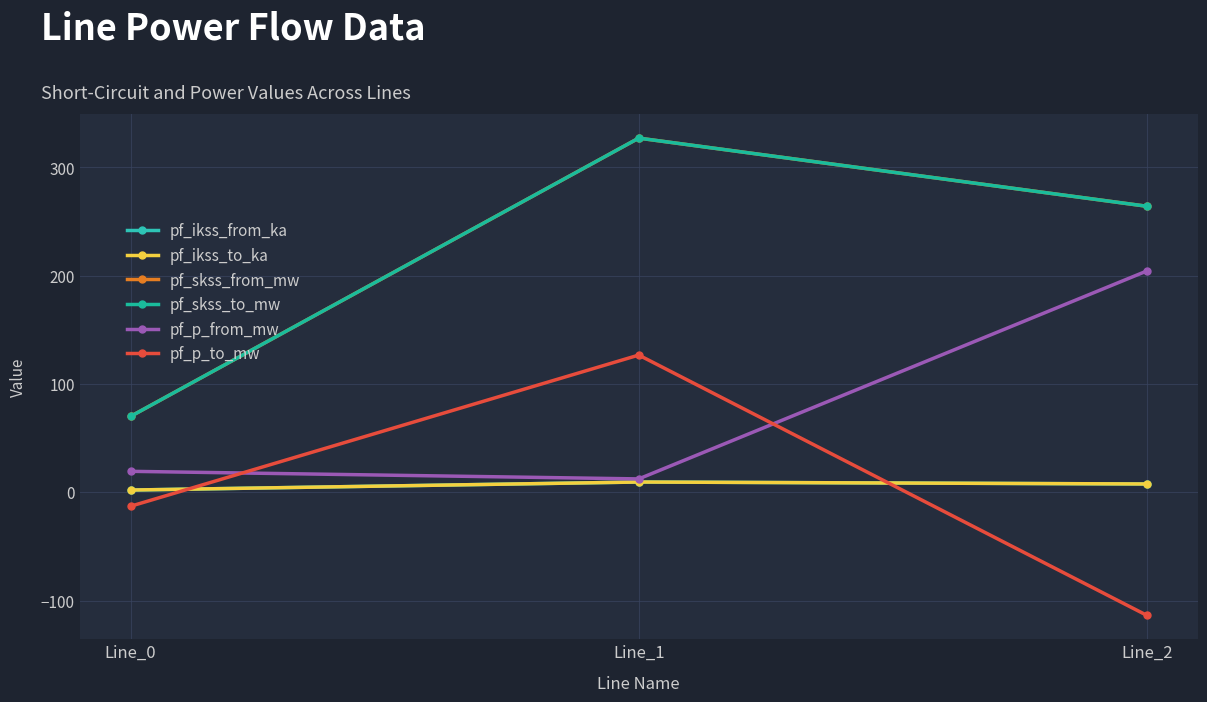

What is the total value across all series at Line_1?

811.6